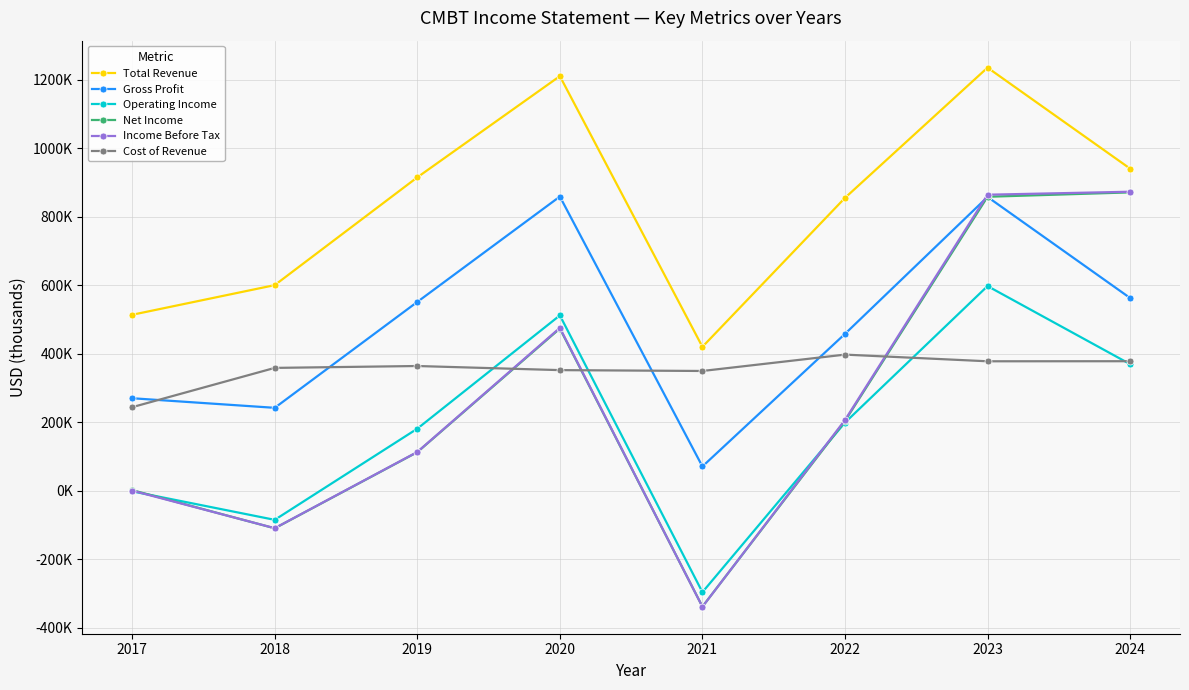

What is the difference between the Total Revenue values at 2023 and 2024?

294900